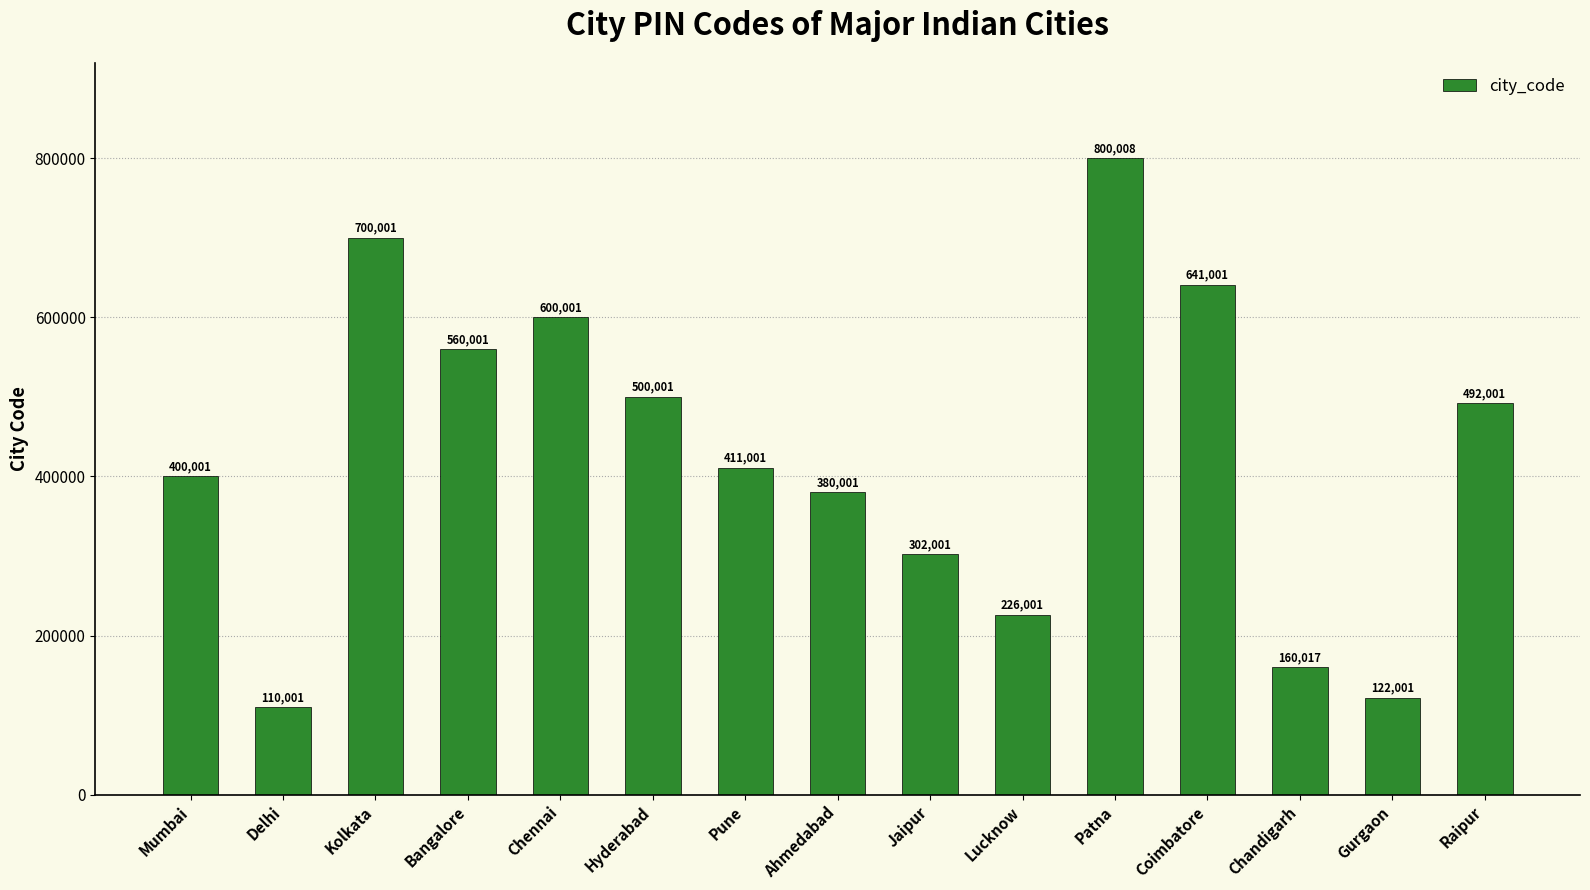

Is it true that the value at Bangalore is 147471?

False